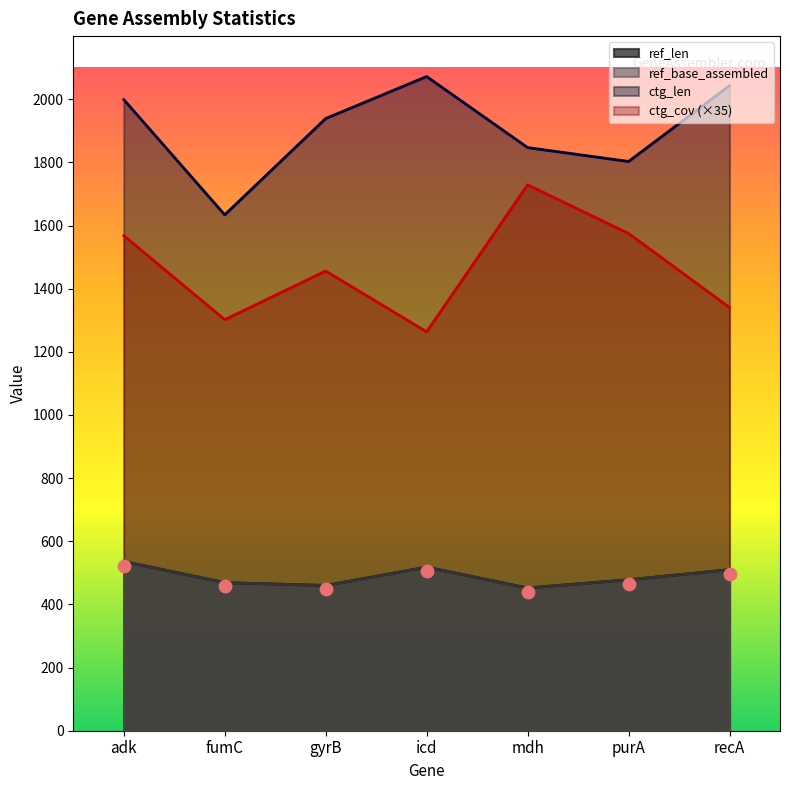

Which series has the widest spread of Y values?

ctg_cov